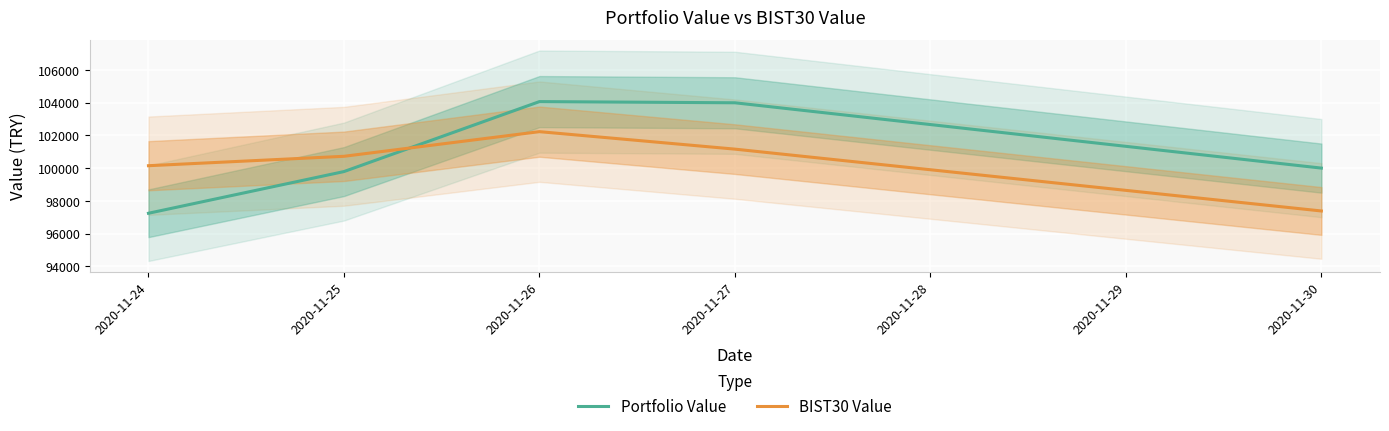

What is the difference between the Portfolio Value values at 2020-11-24 and 2020-11-26?

6824.2